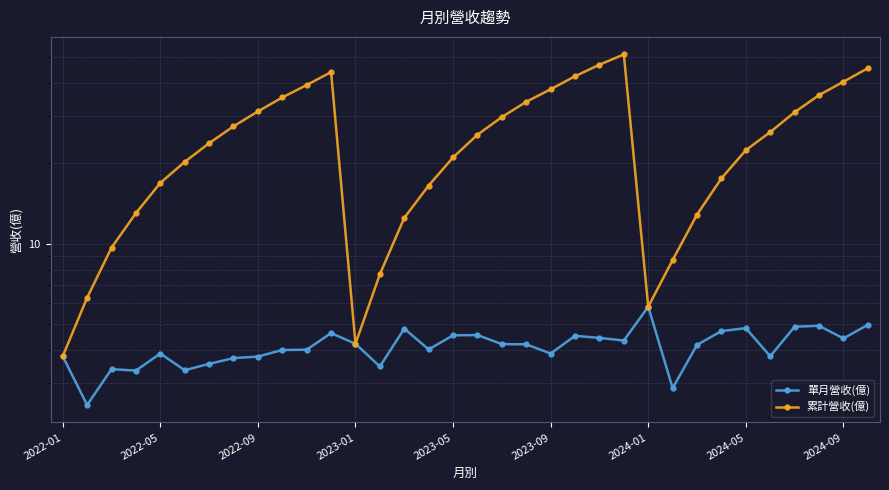

What is the difference between the second highest and second lowest values in the 累計營收(億) series?

42.6